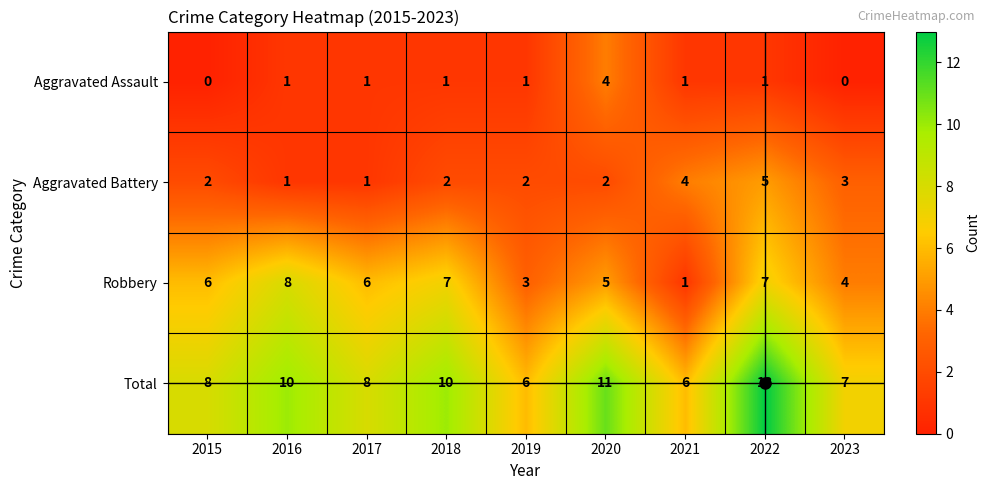

Is it true that Total equals 7 at 2023?

True